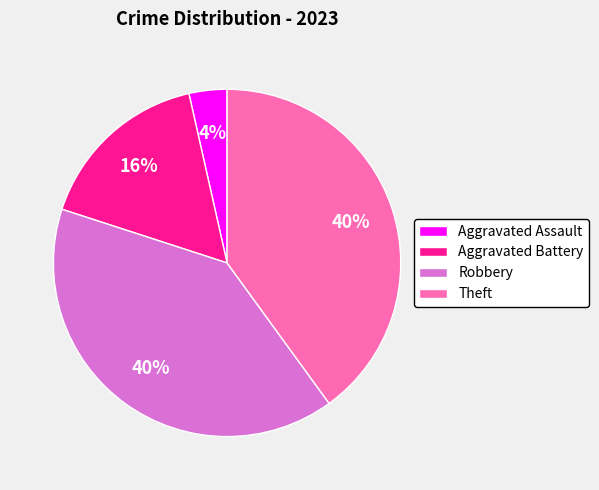

The Theft slice represents 40% of the pie. True or false?

True